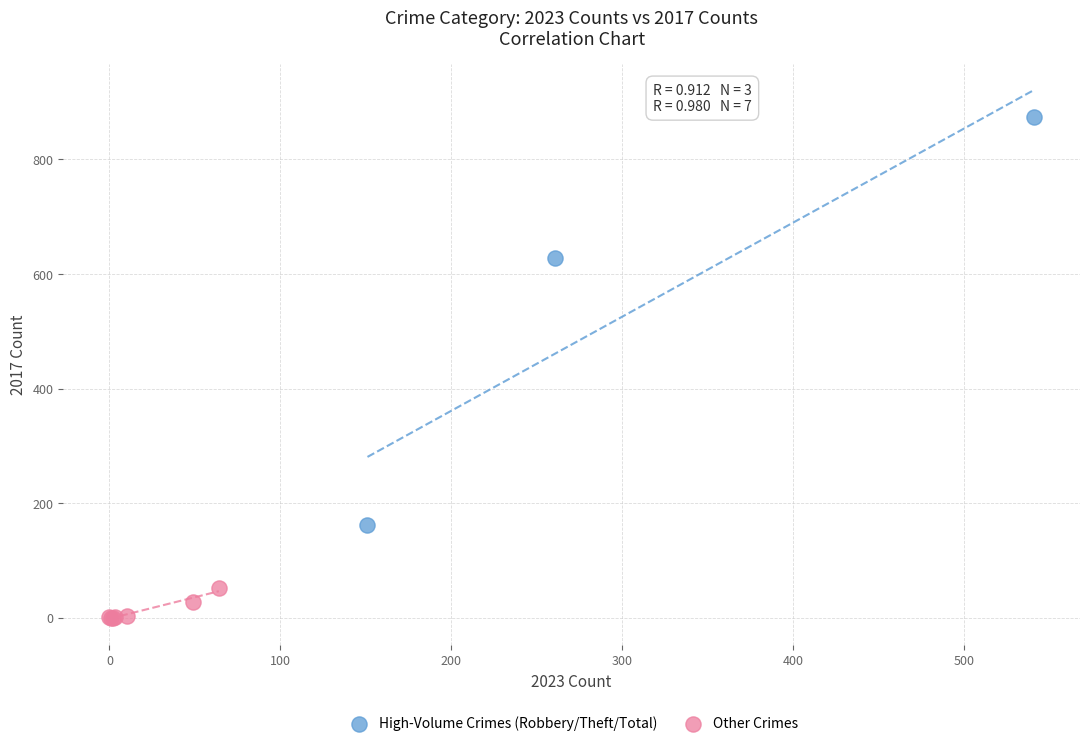

Which series contains the lowest Y value?

Other Crimes